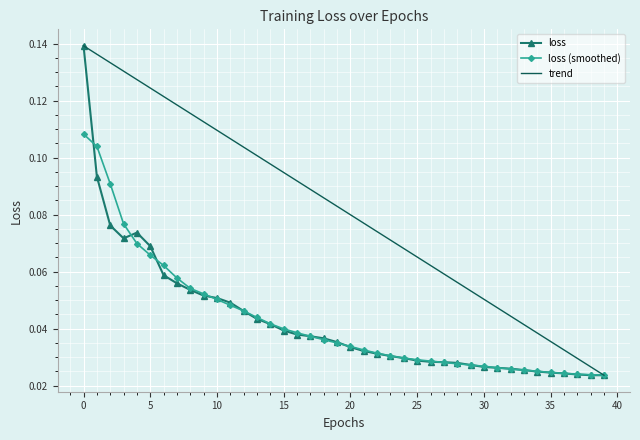

How many values are between 0 and 1?

40